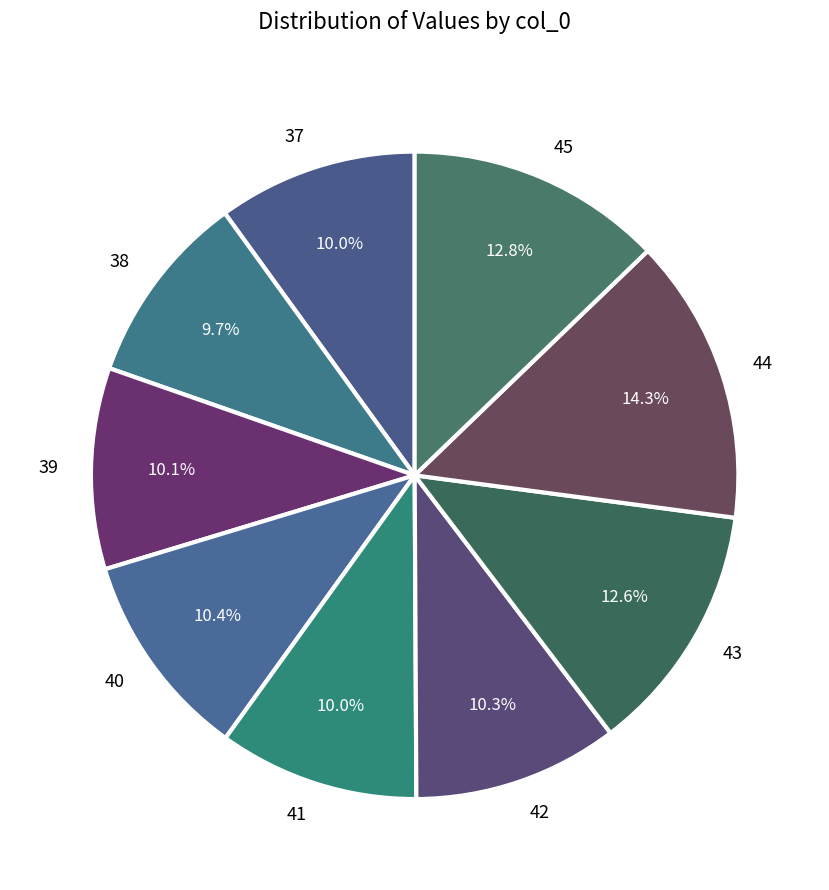

Count the number of slices in the pie.

9